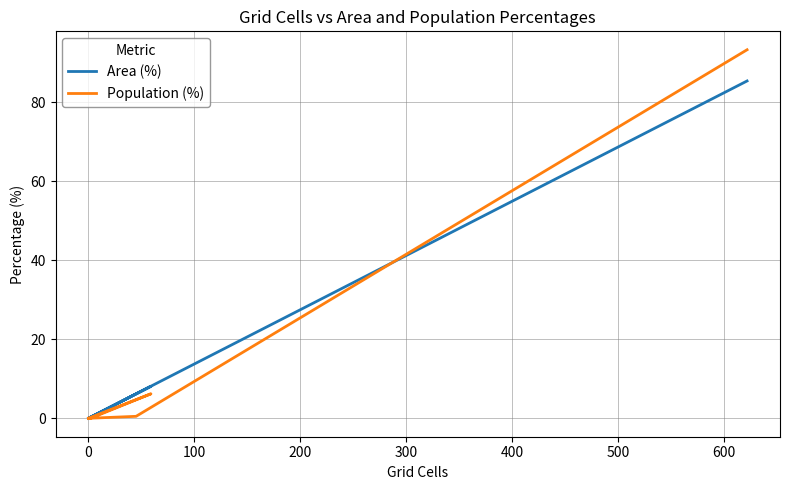

How many distinct data groups are displayed?

2